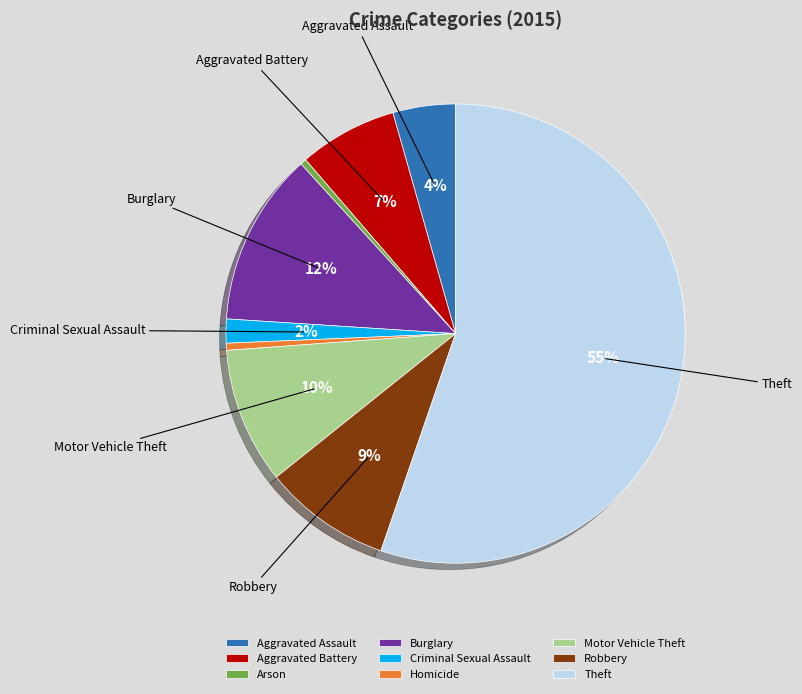

Is it true that Aggravated Battery is 14% of the pie?

False